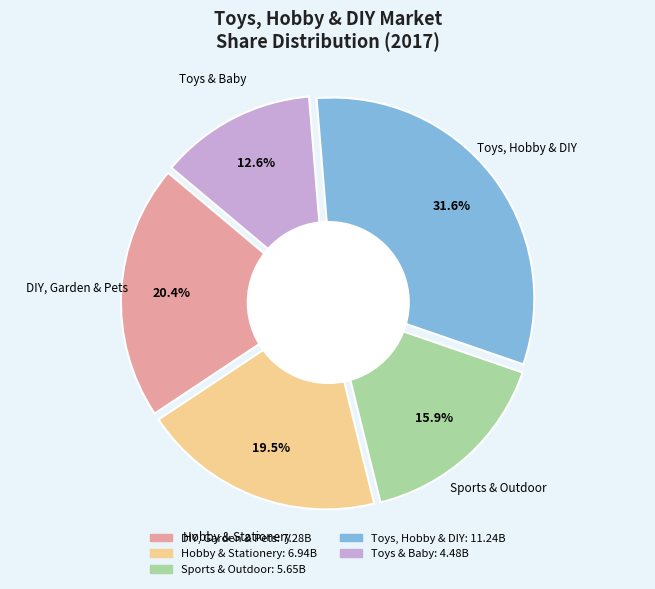

The Sports & Outdoor slice represents 16% of the pie. True or false?

True